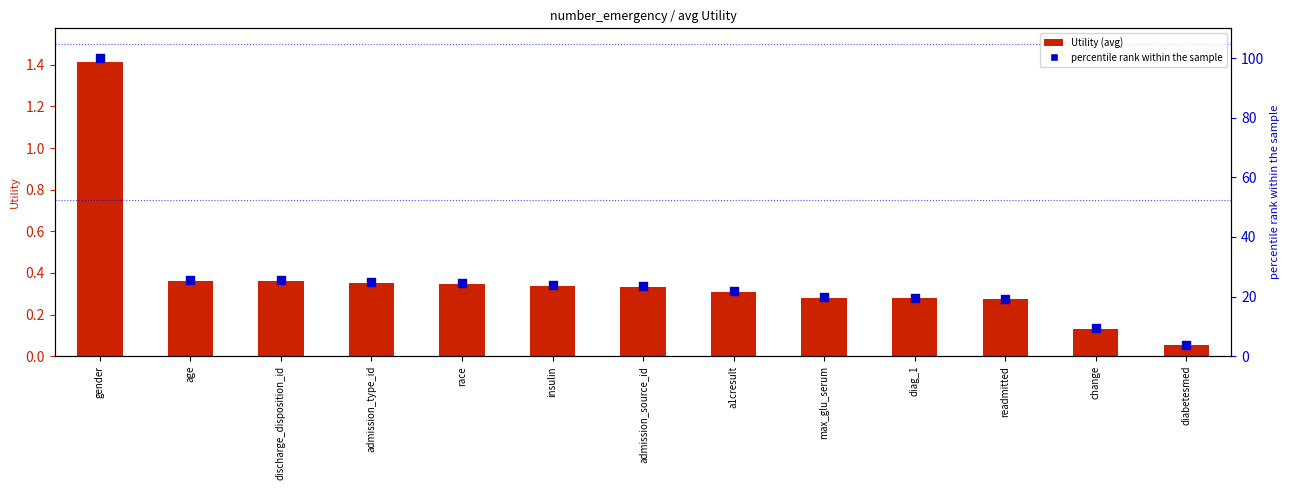

At how many categories does at least one series exceed 39?

1